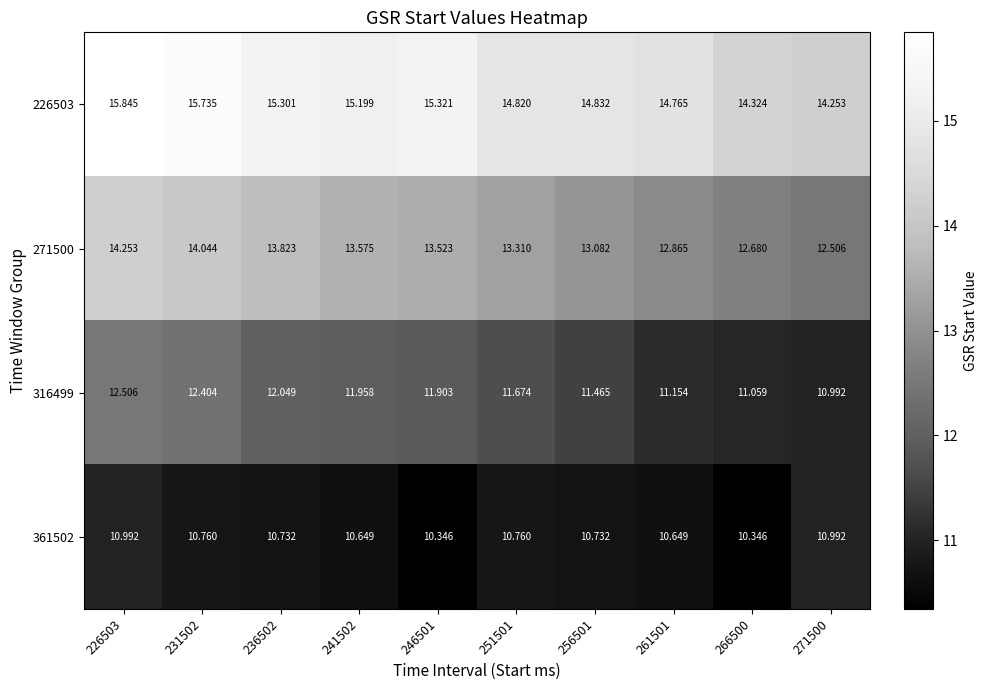

What is the difference between the highest and lowest values at 271500?

3.3